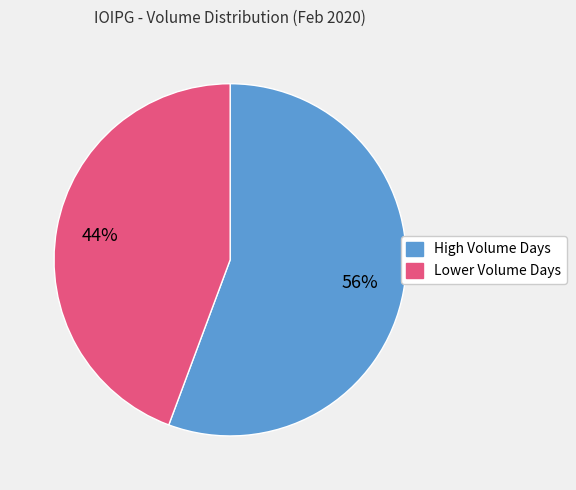

What is the smallest slice in the pie chart?

Lower Volume Days